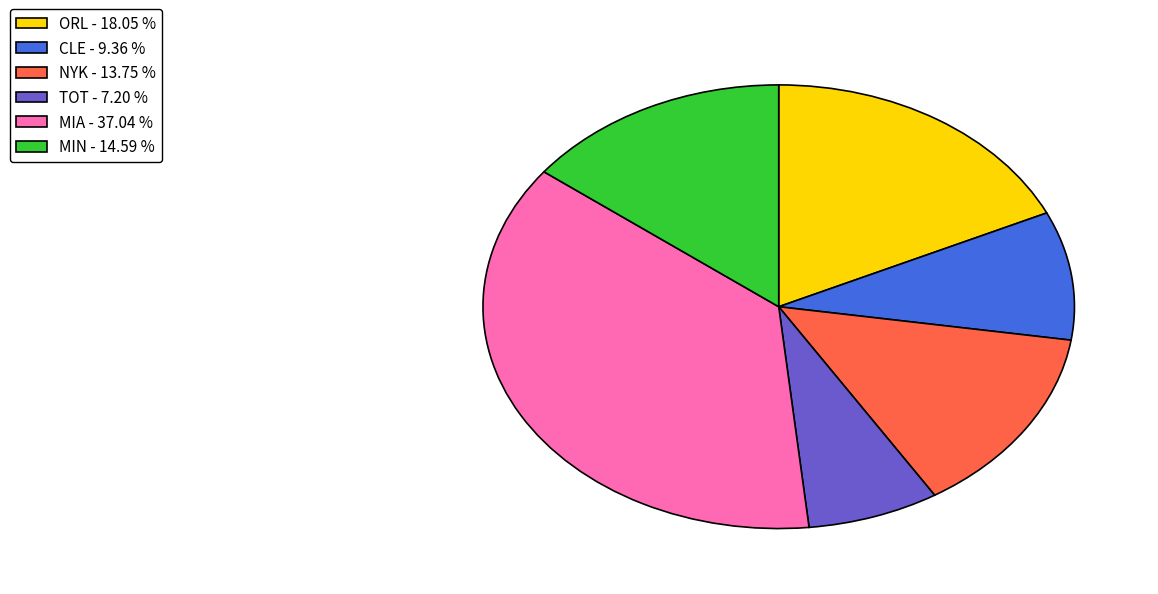

What is the smallest slice in the pie chart?

TOT